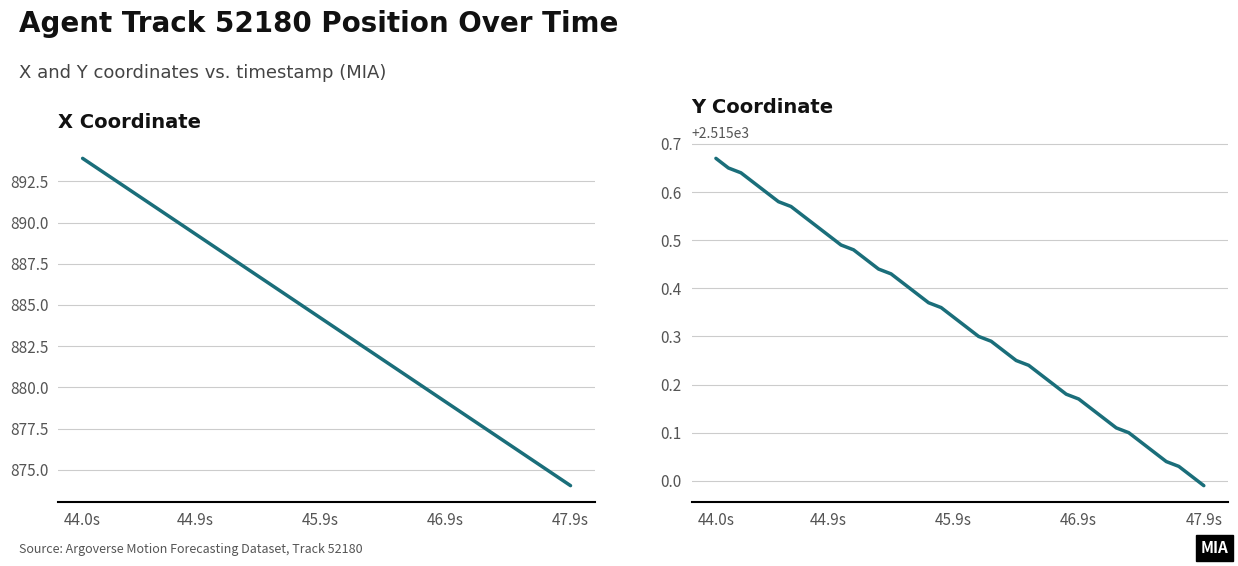

At how many categories does at least one series exceed 1809?

40